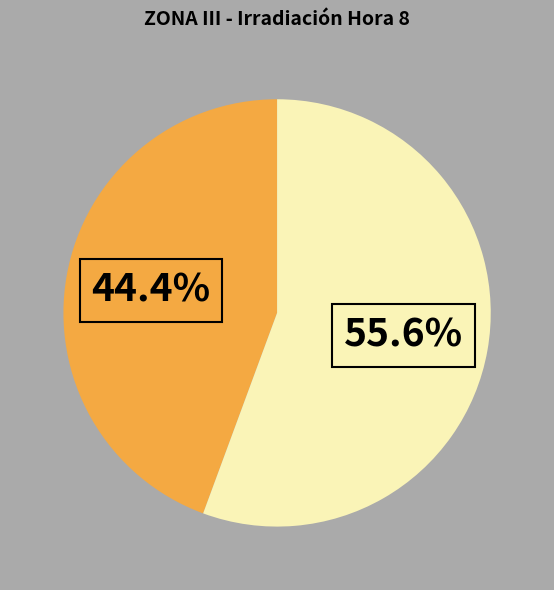

Is there a majority slice in this chart?

Yes